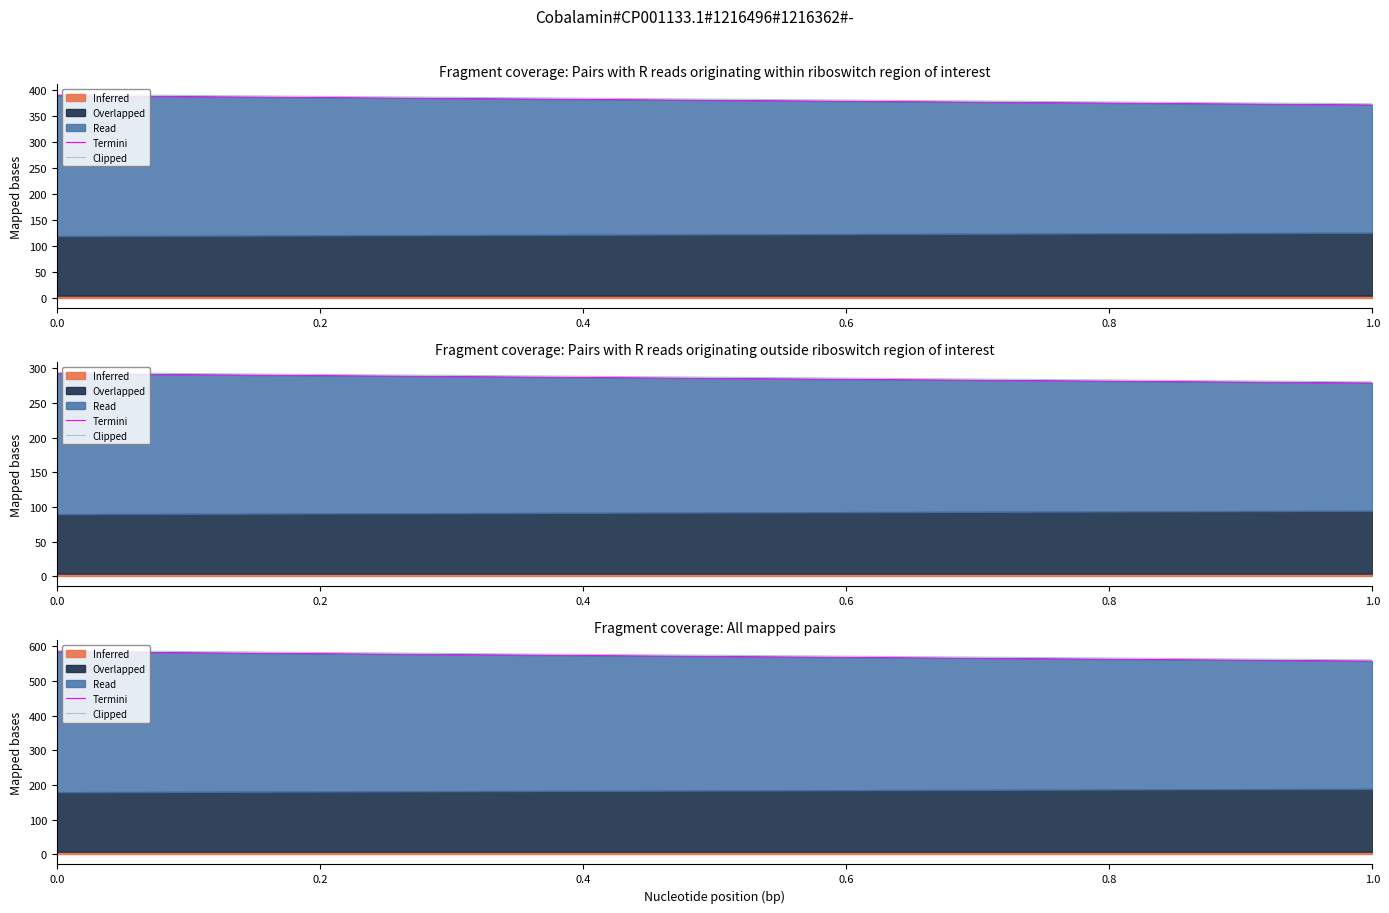

Which category has the lowest value in the Clipped series?

0.2